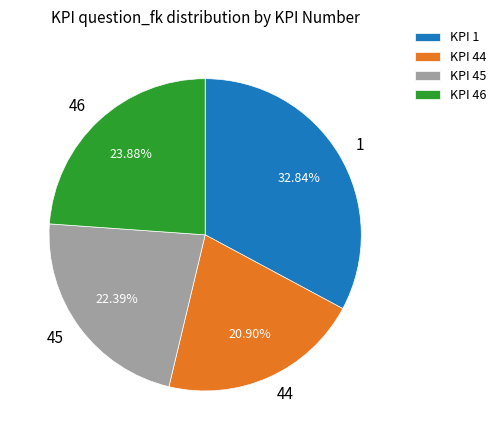

Does any single category account for the majority?

No